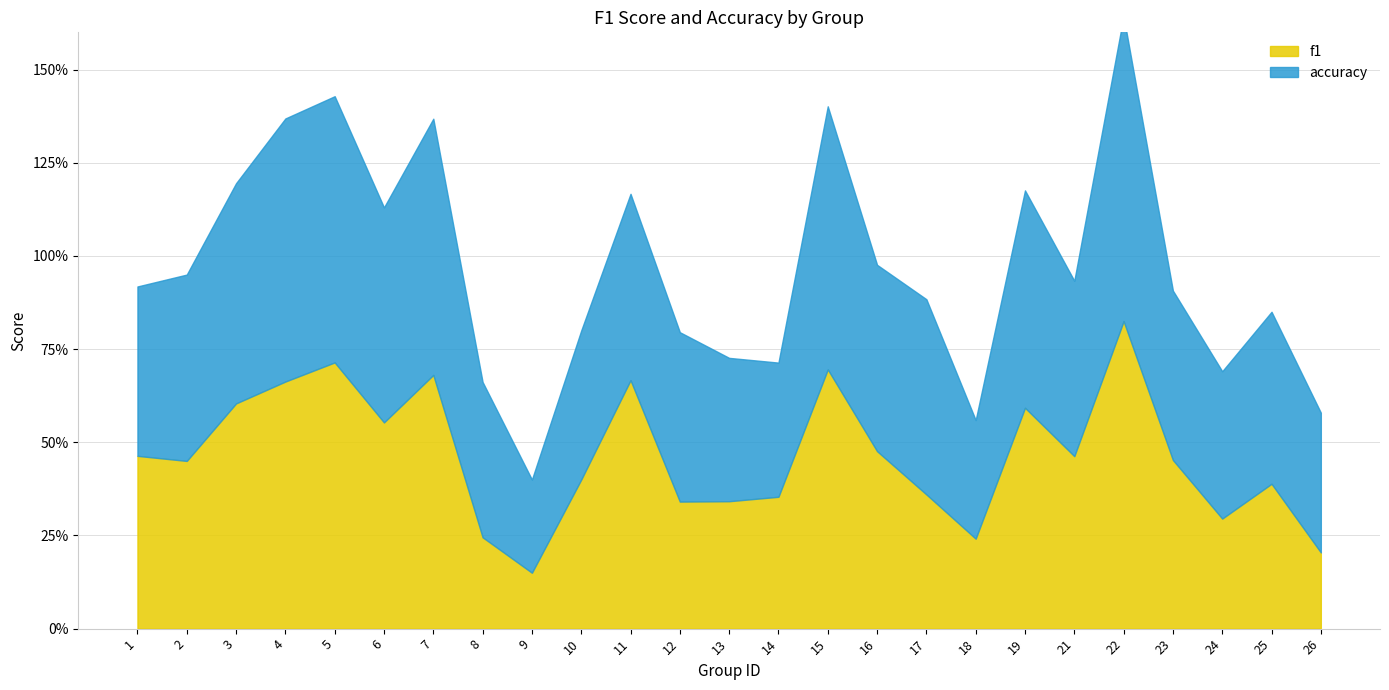

Rank the series by their maximum value, from highest to lowest.

f1, accuracy